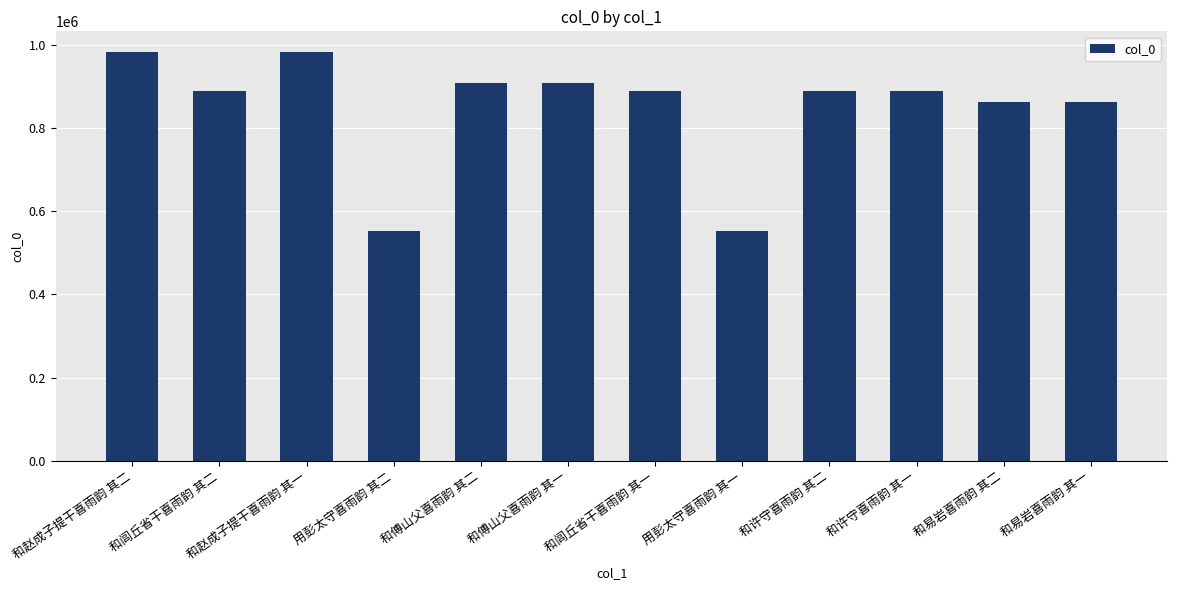

What is the ratio of the value at 和易岩喜雨韵 其二 to the value at 用彭太守喜雨韵 其一?

1.6